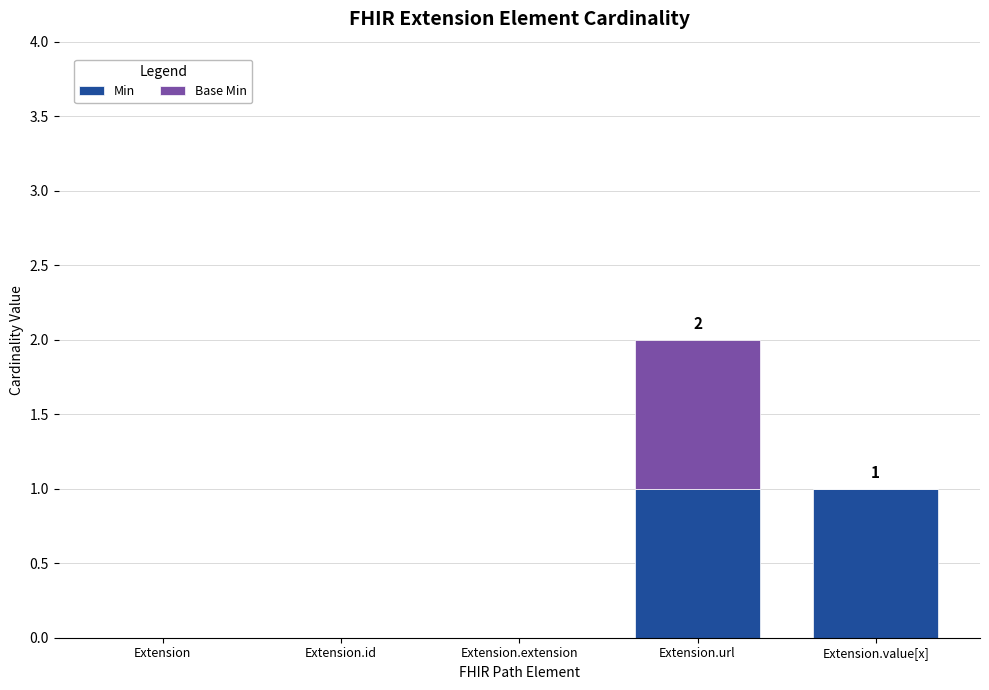

Reading left to right, list the values for the Min series.

Extension=0	Extension.id=0	Extension.extension=0	Extension.url=1	Extension.value[x]=1